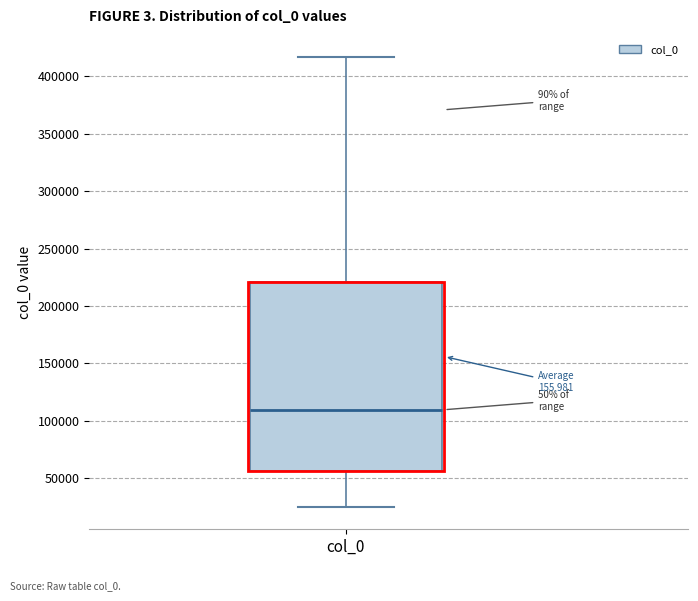

Read this box plot against the y-axis: the position of the median line, the range covered by the box, and the ends of both whiskers. The values are not printed on the chart, so give them approximately, as read against the axis.

median 110000, box 55000 to 220000, whiskers 25000 to 415000